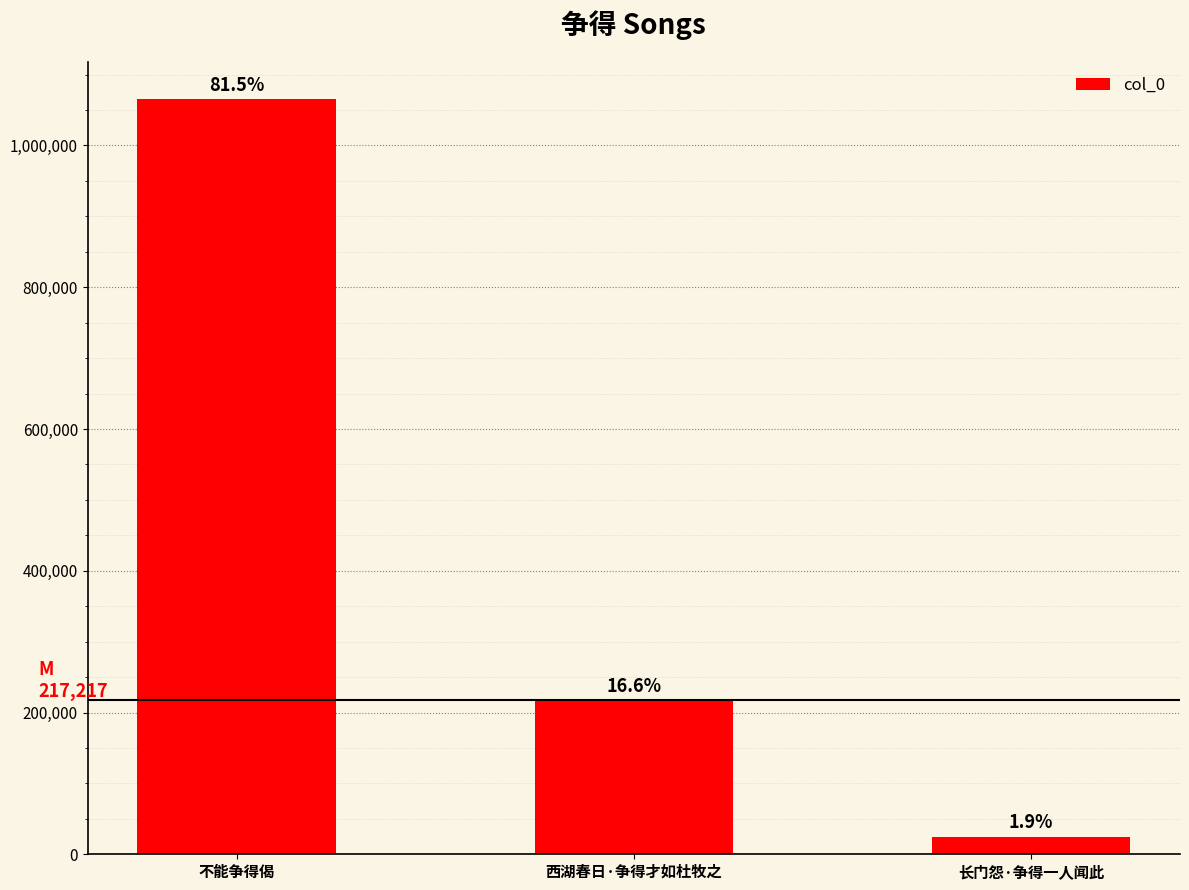

The chart shows a value of 24544 at 长门怨·争得一人闻此. True or false?

True